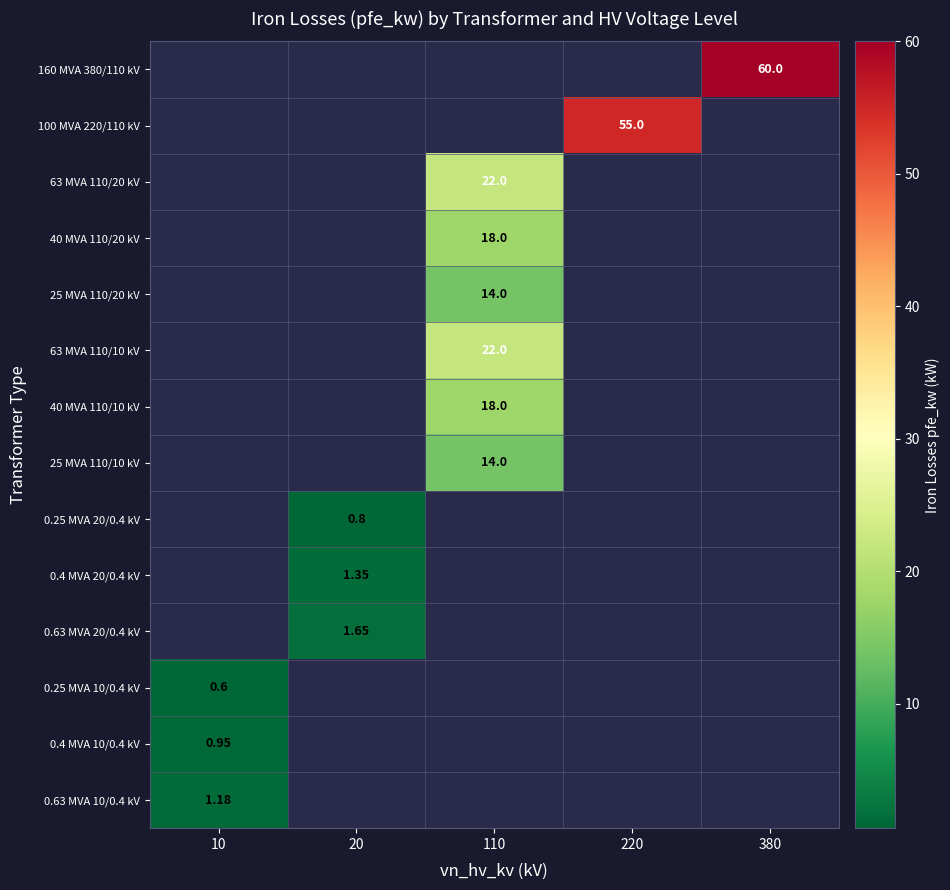

Is the value of 40 MVA 110/20 kV at 220 greater than the value of 0.4 MVA 20/0.4 kV at 20?

No